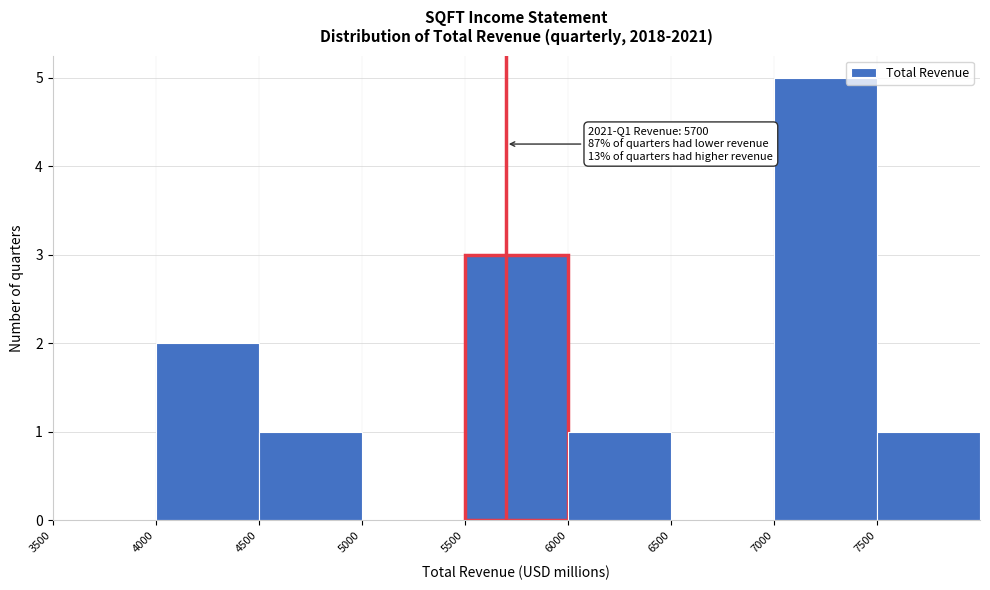

Which range on the x-axis has the tallest bar?

7000 to 7500